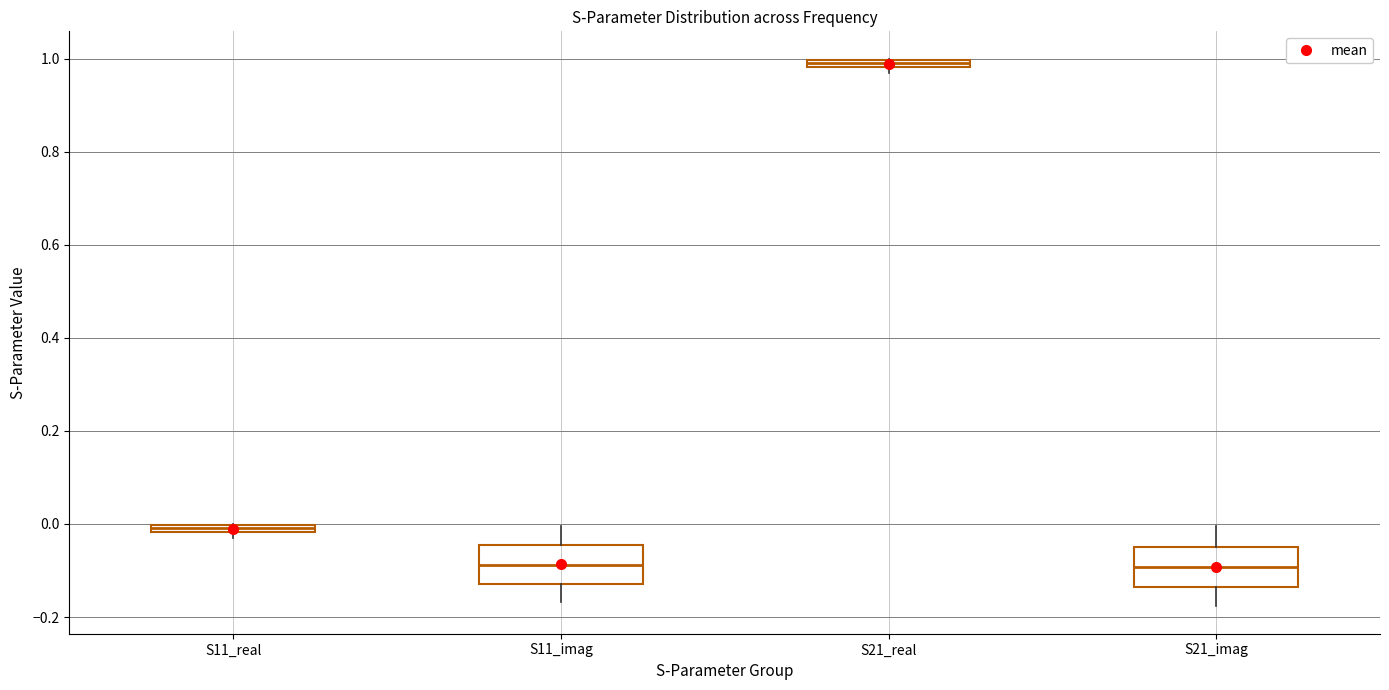

Where does the lower whisker of the box for S21_imag end on the y-axis? The values are not printed on the chart, so give them approximately, as read against the axis.

-0.18